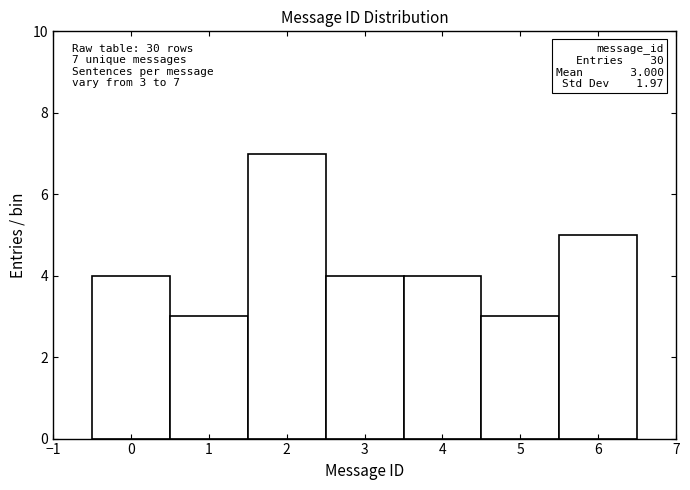

Which range on the x-axis has the tallest bar?

1.5 to 2.5